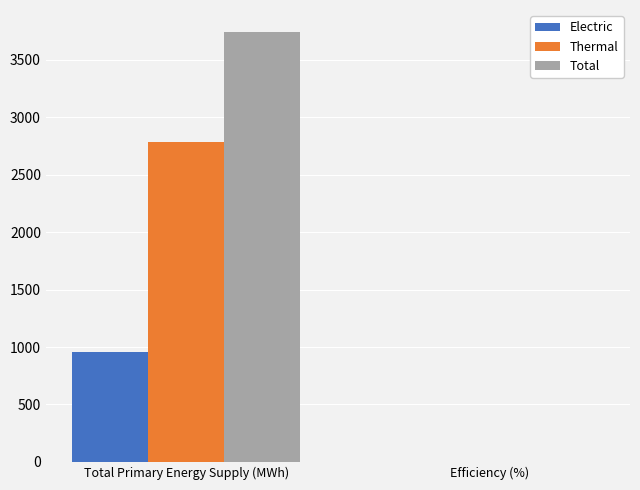

Are the bars horizontal?

No